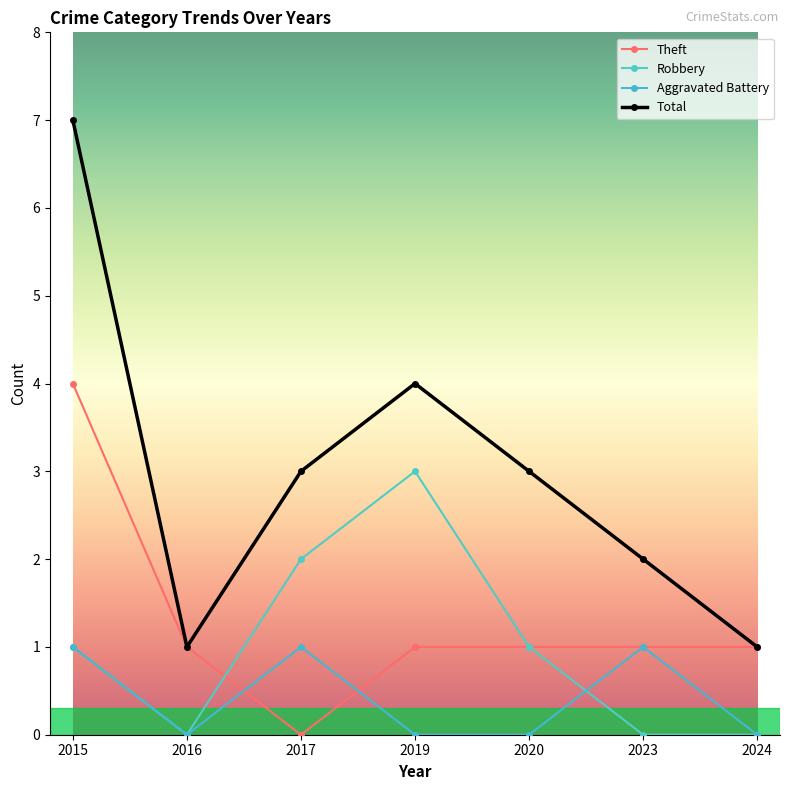

At which category is the sum across all series the highest?

2015